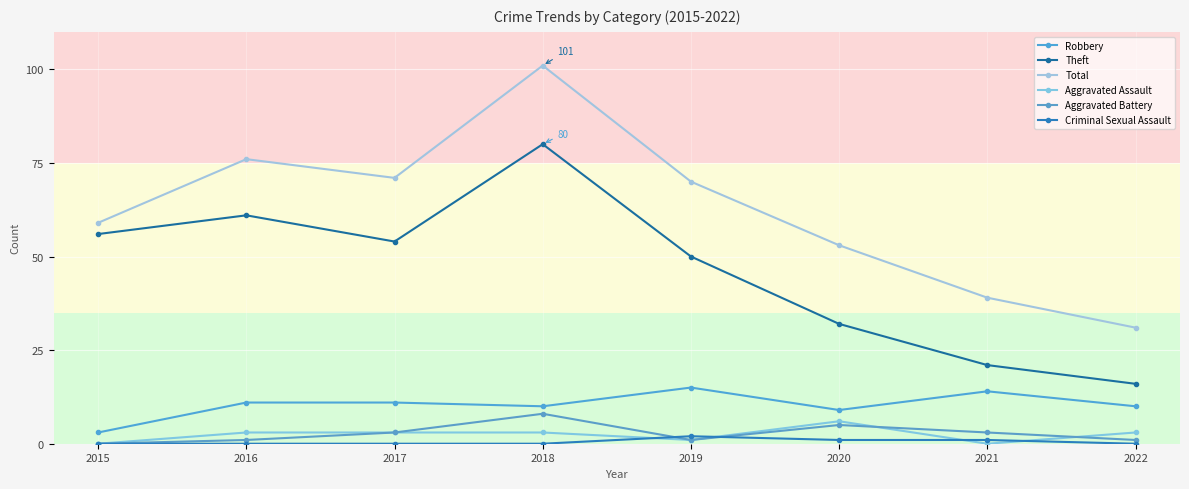

What is the value of the Total point at the 7th from the left?

39